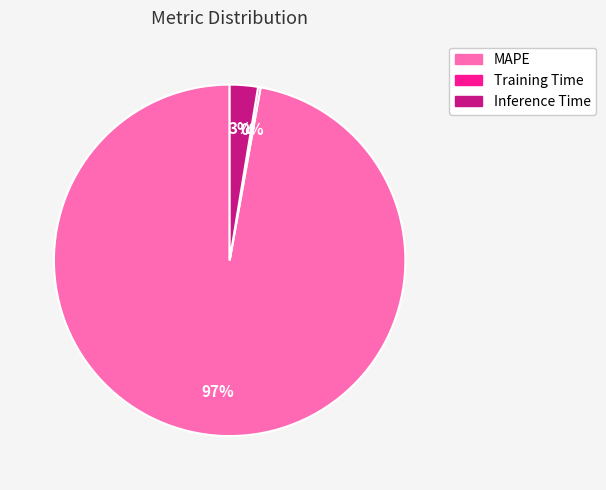

Is MAPE the majority of the pie?

Yes